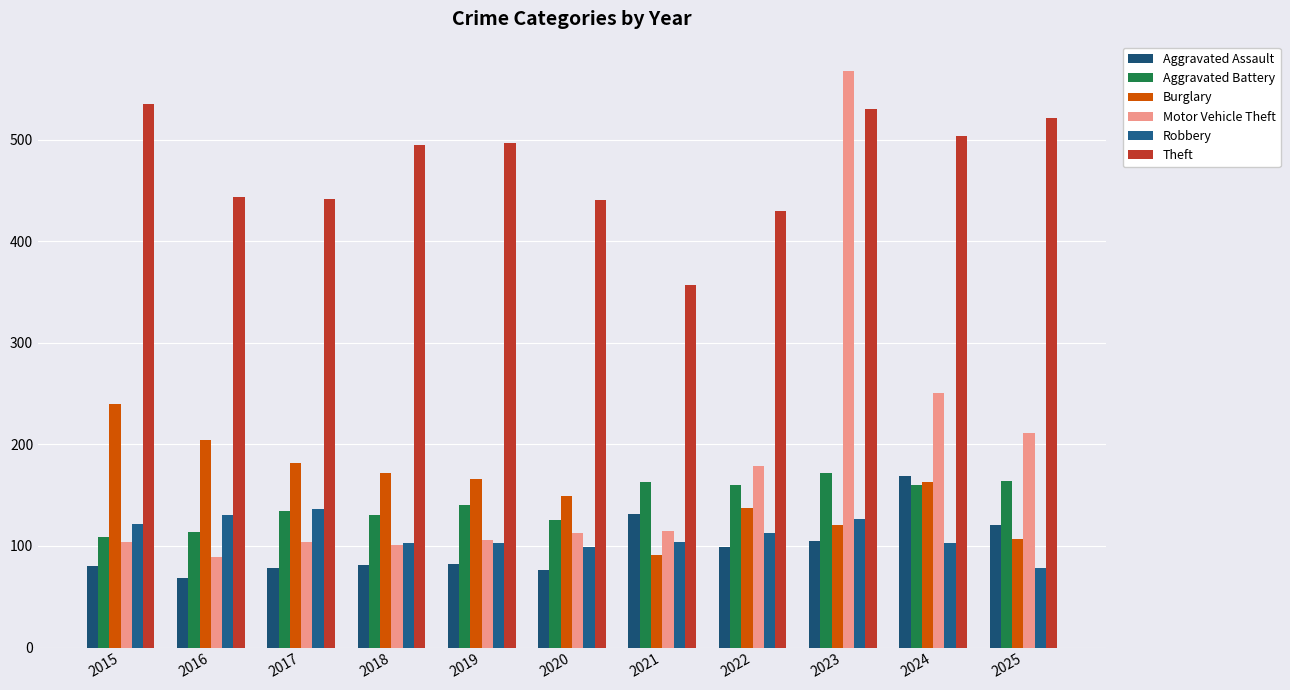

Count the number of data series in this chart.

6